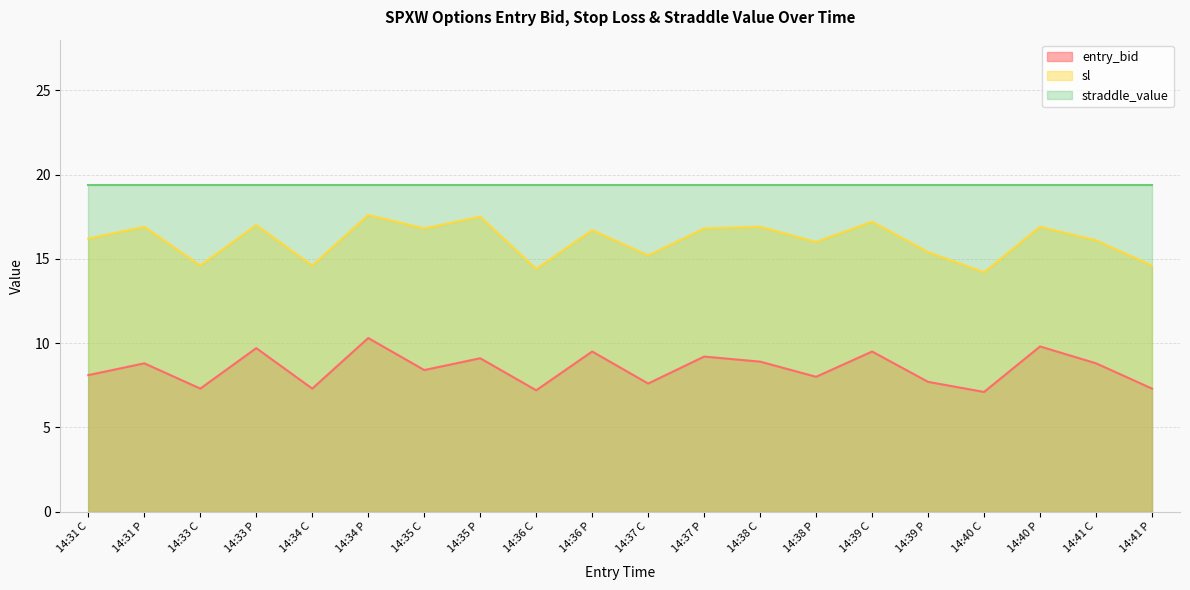

List the series in order of their overall mean, lowest first.

entry_bid, sl, straddle_value